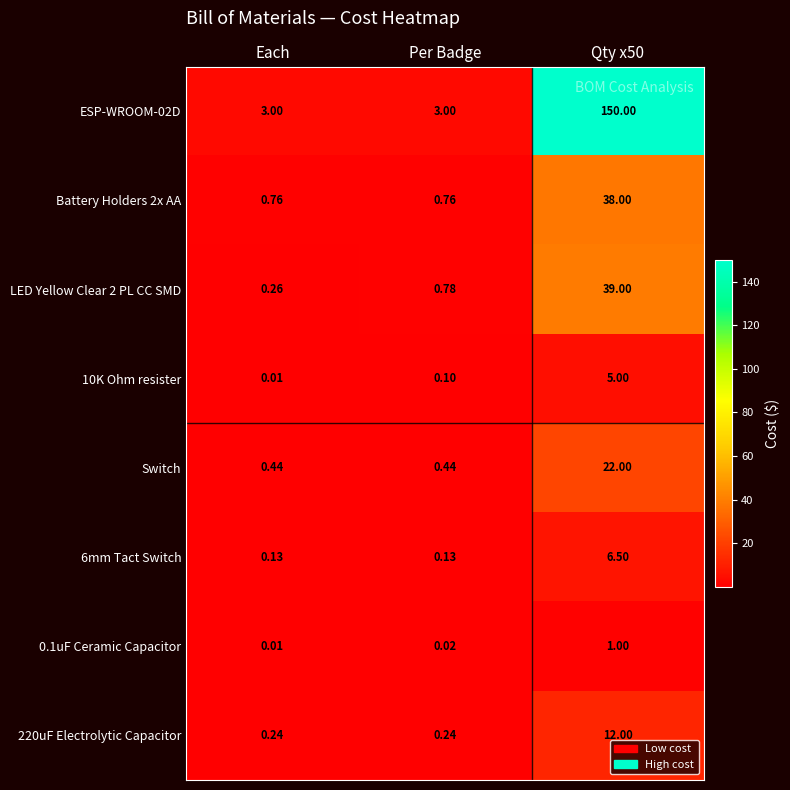

Is the value of 10K Ohm resister at Per Badge greater than the value of 220uF Electrolytic Capacitor at Each?

No